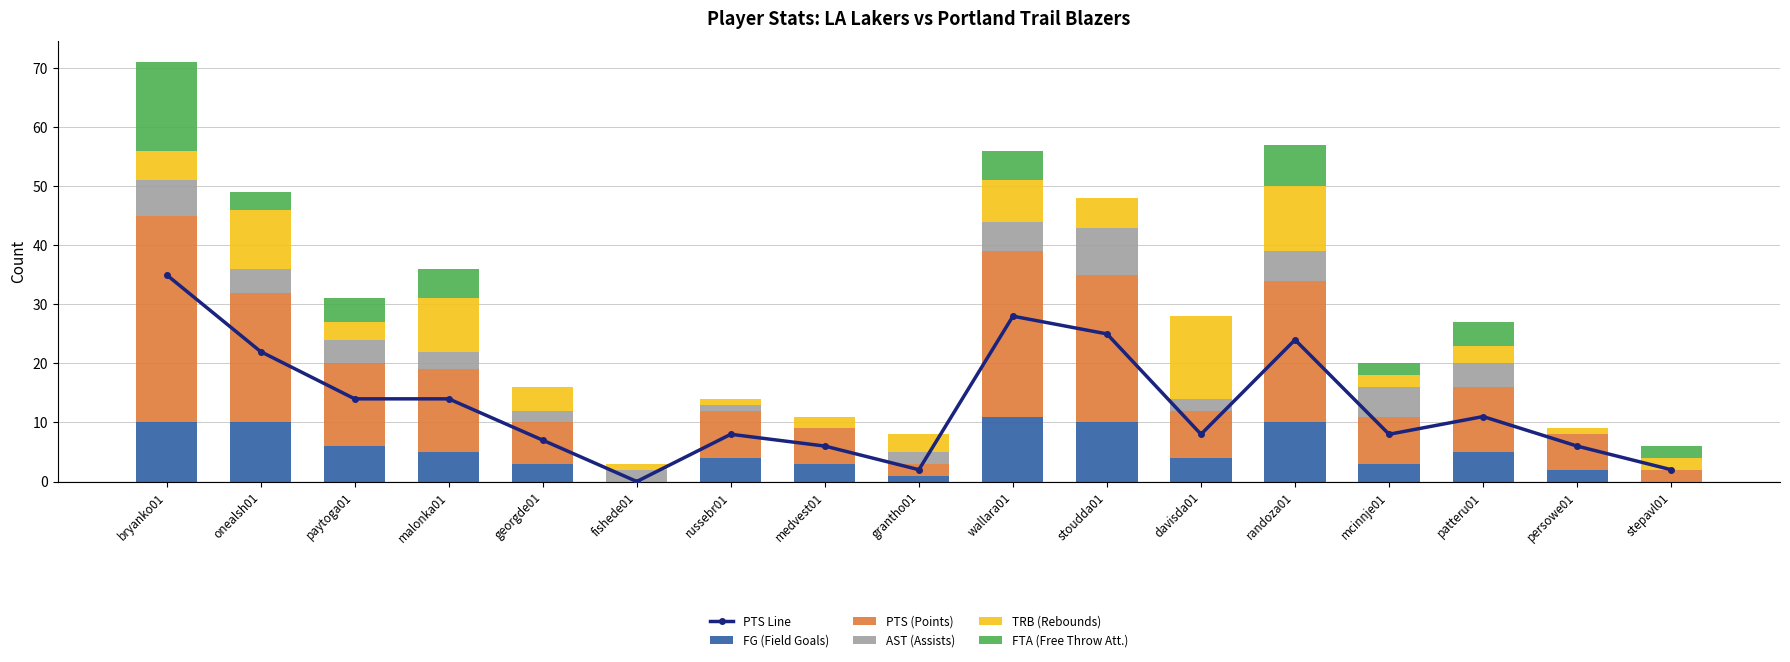

What is the label of the 3rd bar from the left?

paytoga01